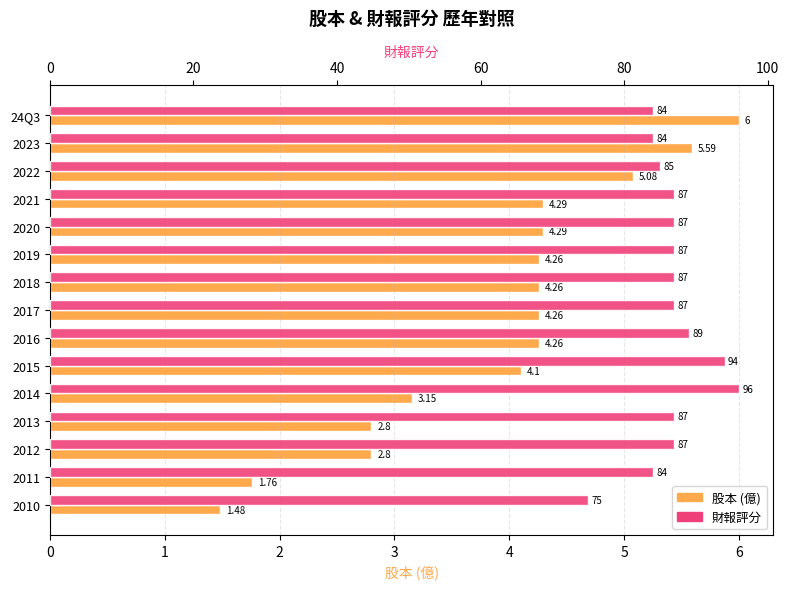

At how many categories does at least one series exceed 36?

15